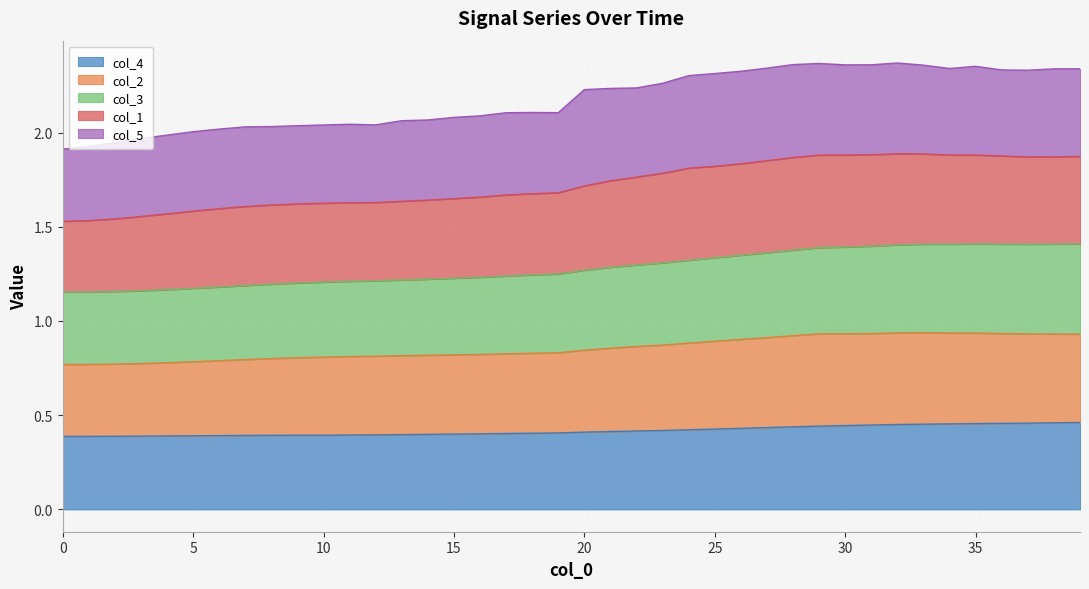

Which has a higher value, 20 or 28?

28